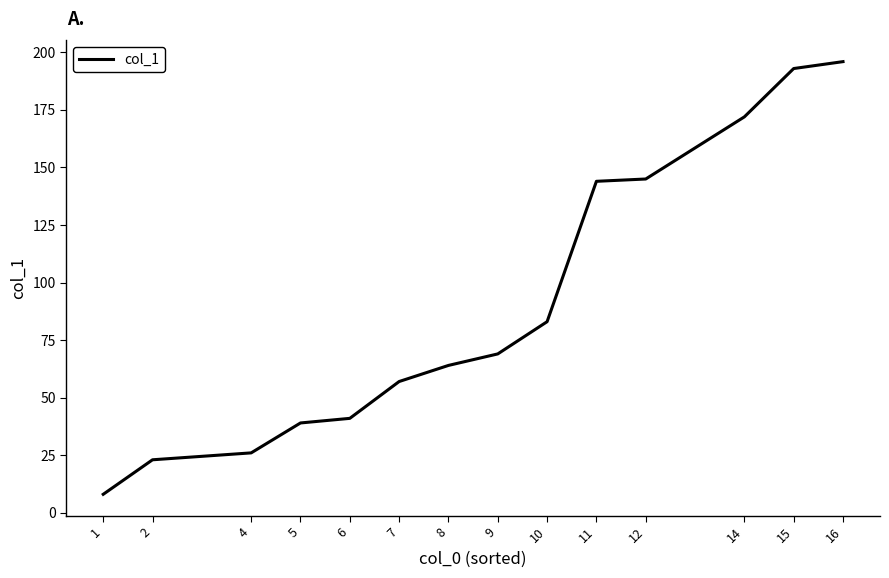

At which label is the value closest to 102?

10